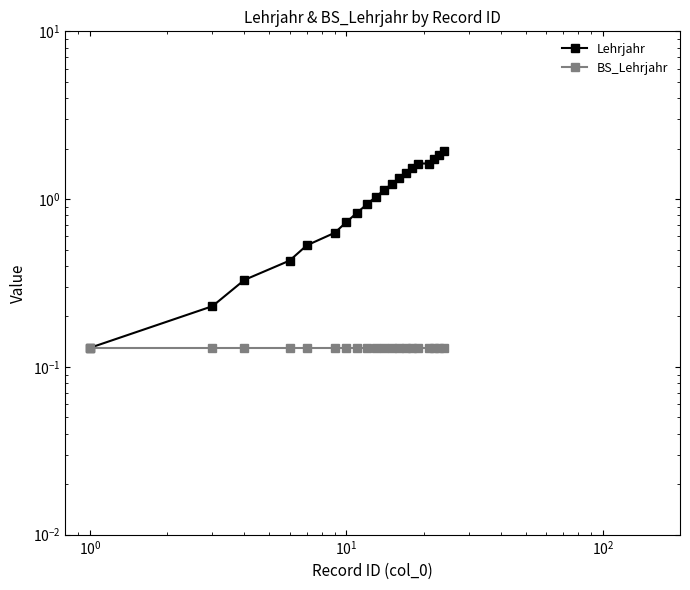

The Lehrjahr series shows 0.5 at 16. True or false?

False